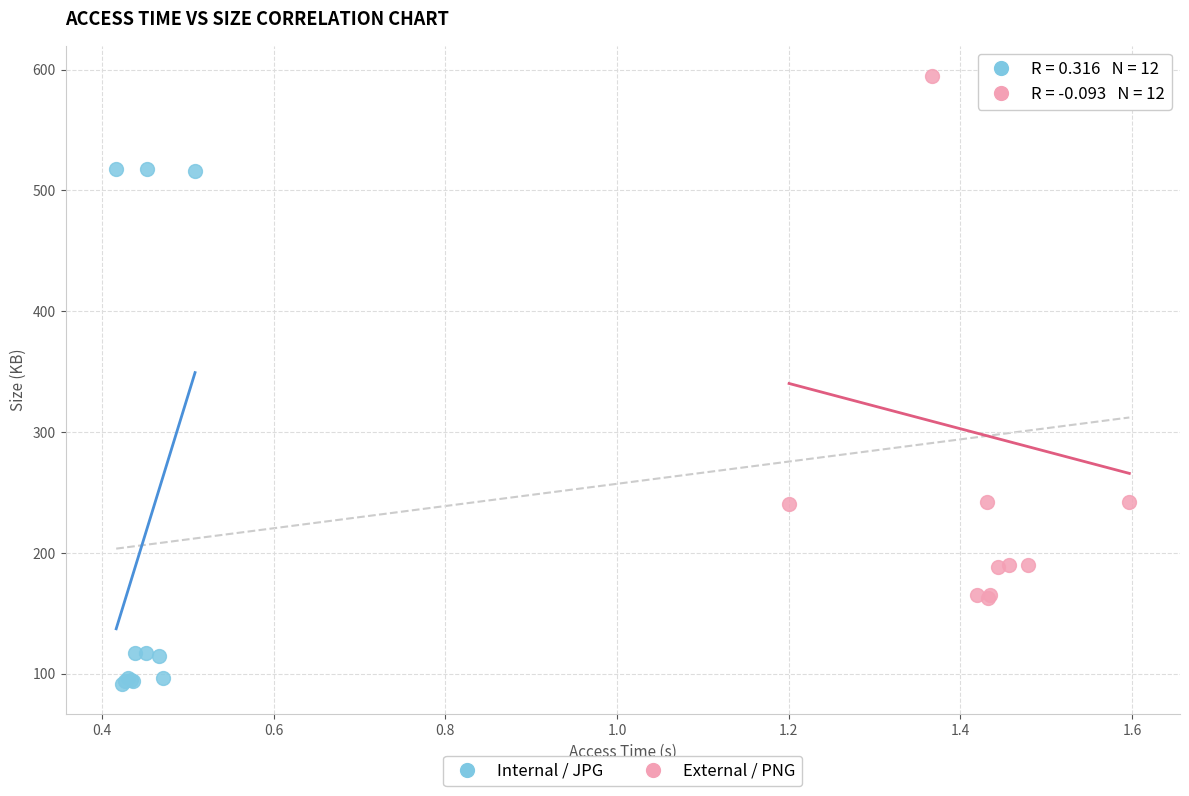

Which series has the widest spread of Y values?

External / PNG